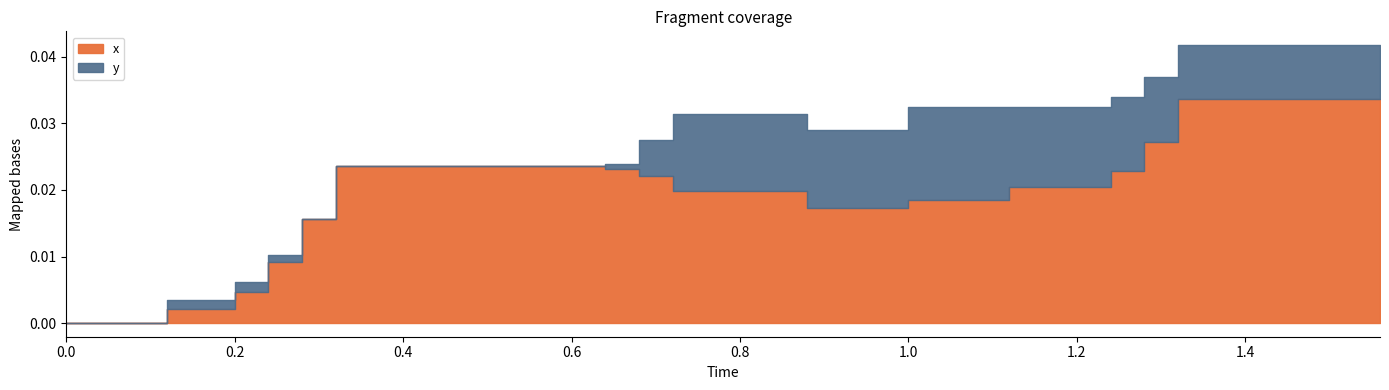

Count the number of categories in the chart.

40